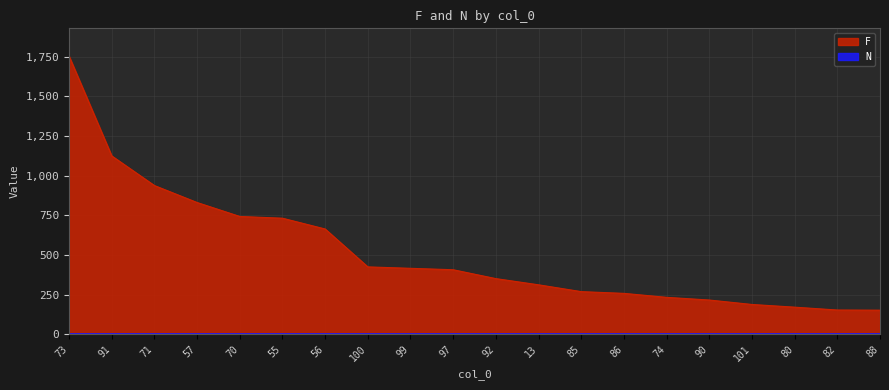

Approximately how many times larger is the value at 73 compared to 100?

4.1